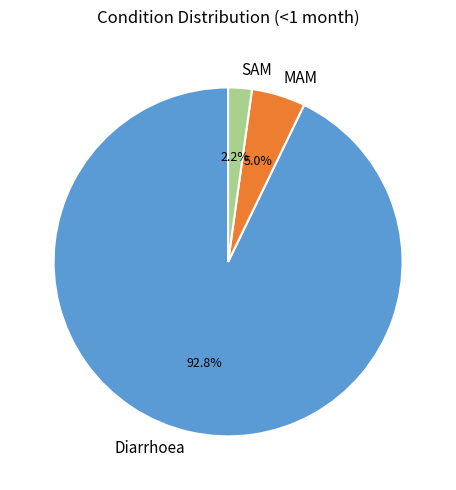

The MAM slice represents 5% of the pie. True or false?

True